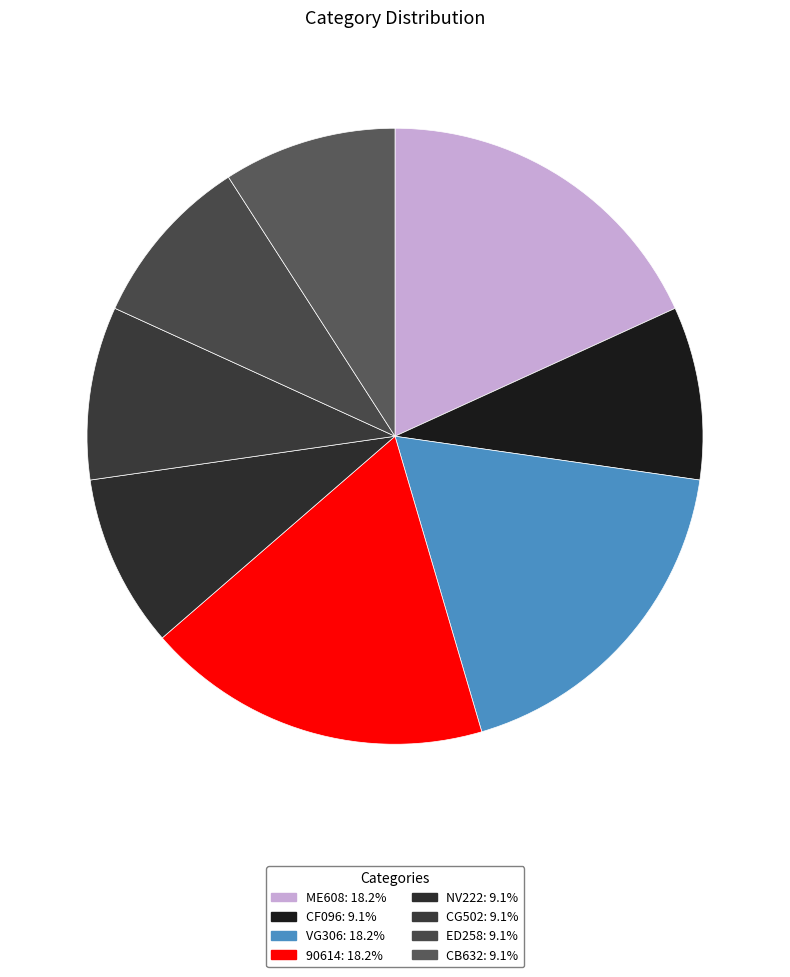

Between NV222 and CG502, which is larger?

NV222